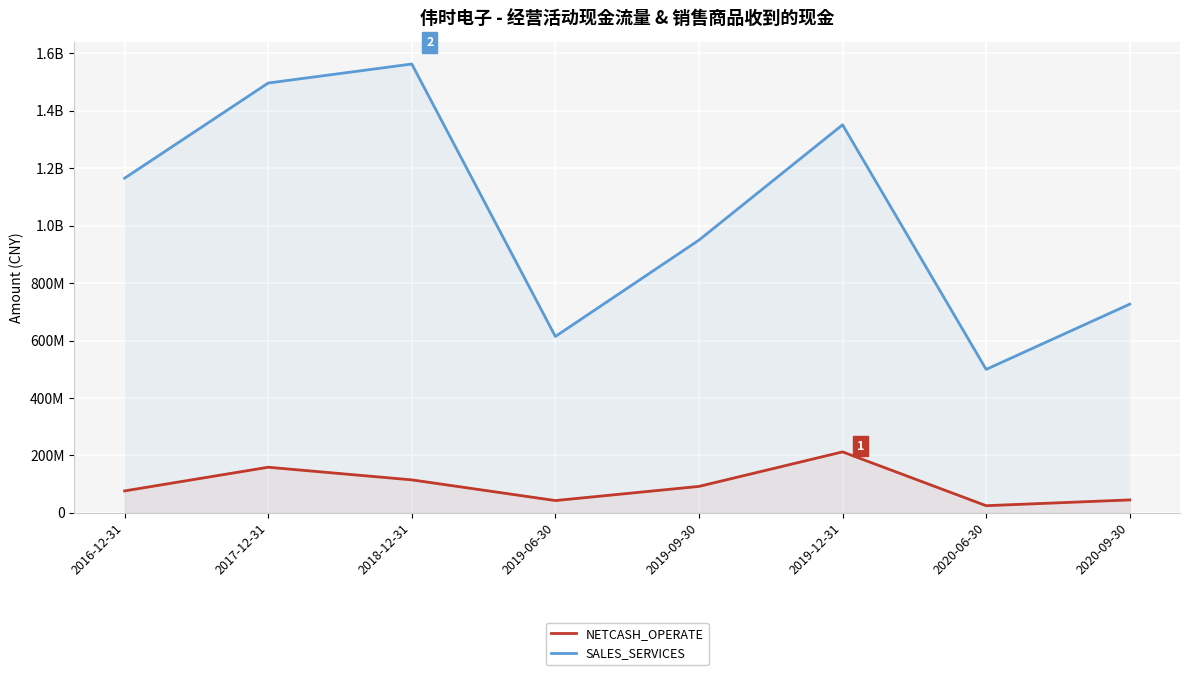

True or false: SALES_SERVICES has a value of 636708528.4 at 2016-12-31.

False